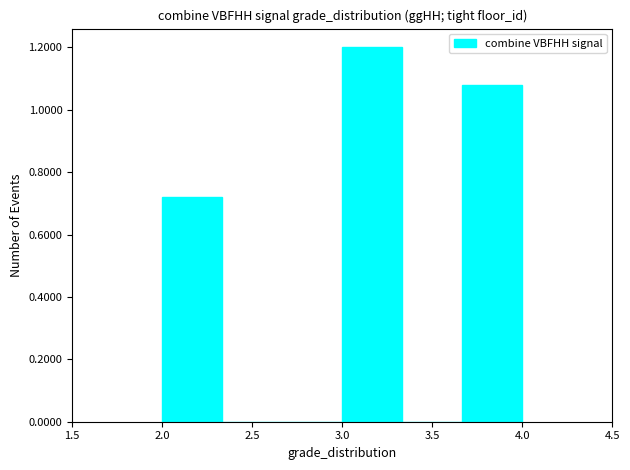

How tall is the bar that spans 2.00 to 2.35 on the x-axis? Neither the bar edges nor the heights are printed on the chart, so give them approximately, as read against the axes.

0.72